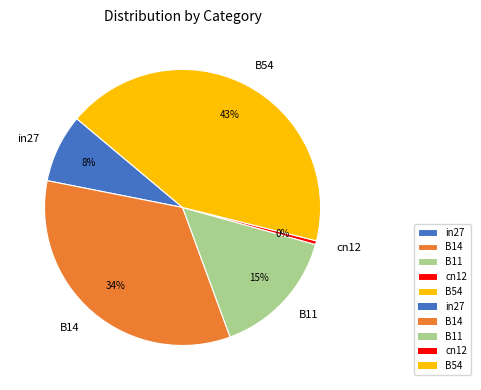

Do B14 and B11 together represent more than half of the pie?

No